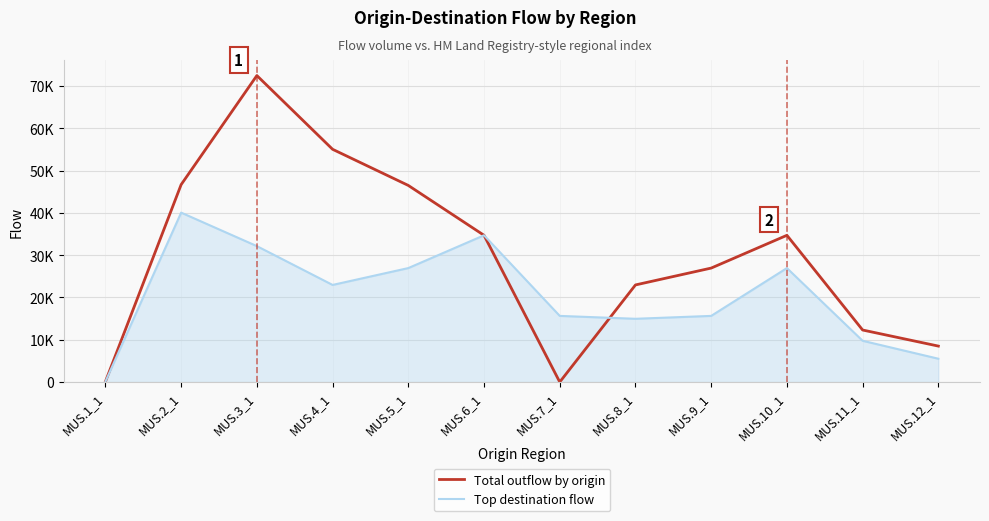

Which series changed the most between MUS.1_1 and MUS.5_1?

Total outflow by origin